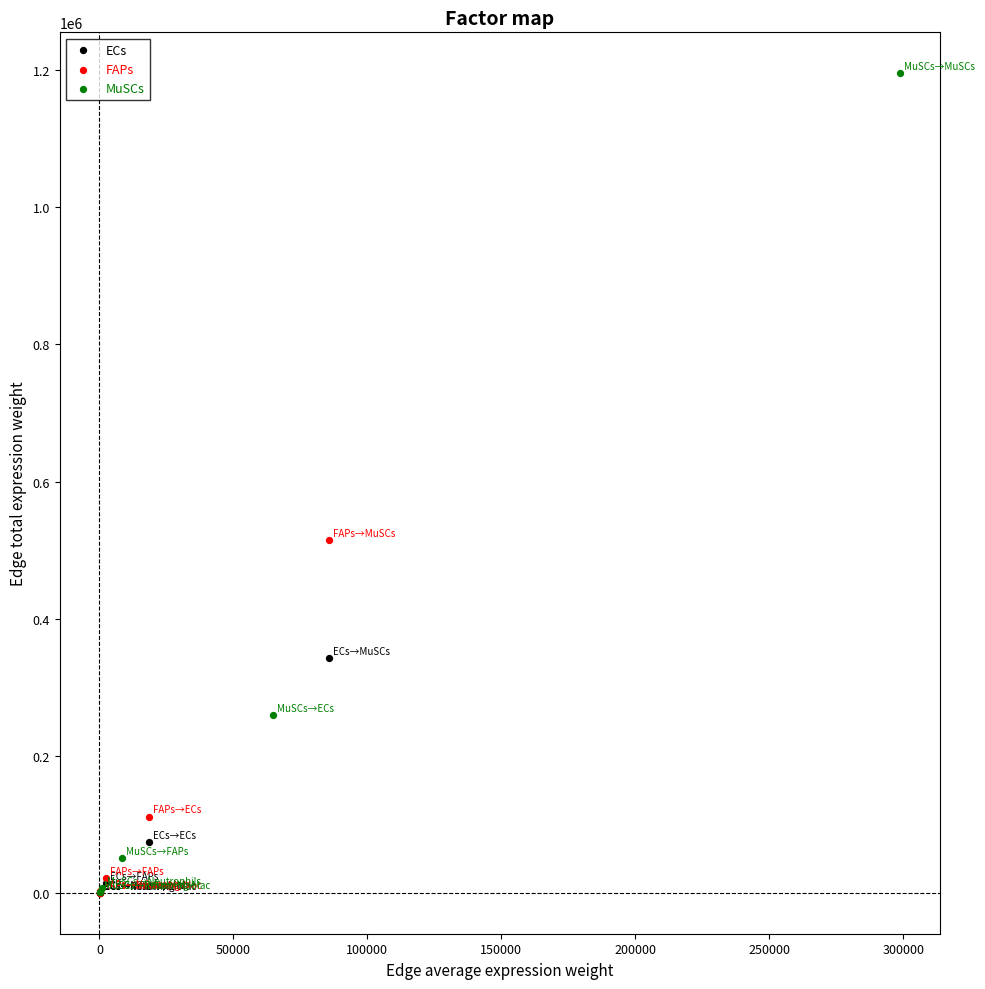

Which series reaches the maximum Y coordinate?

MuSCs